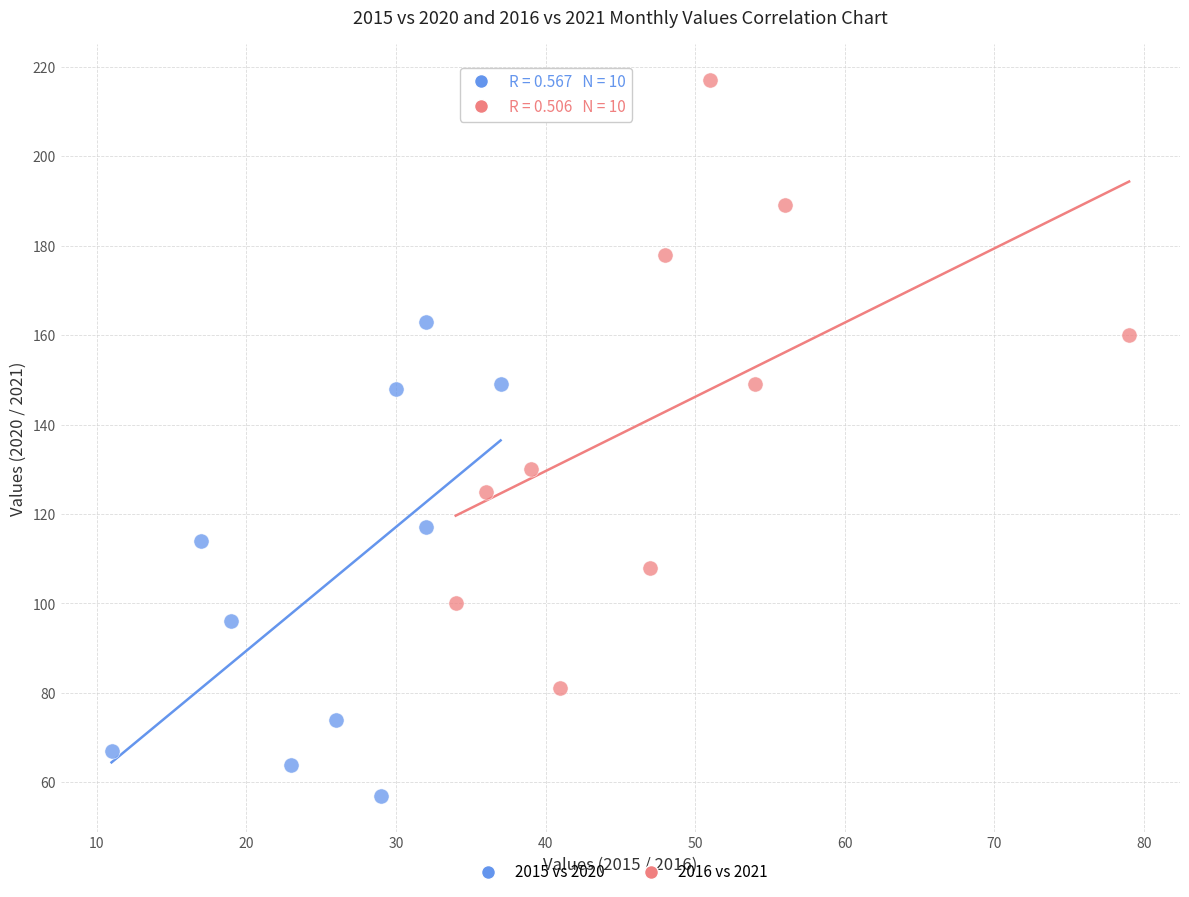

Which series reaches the minimum Y coordinate?

2015 vs 2020